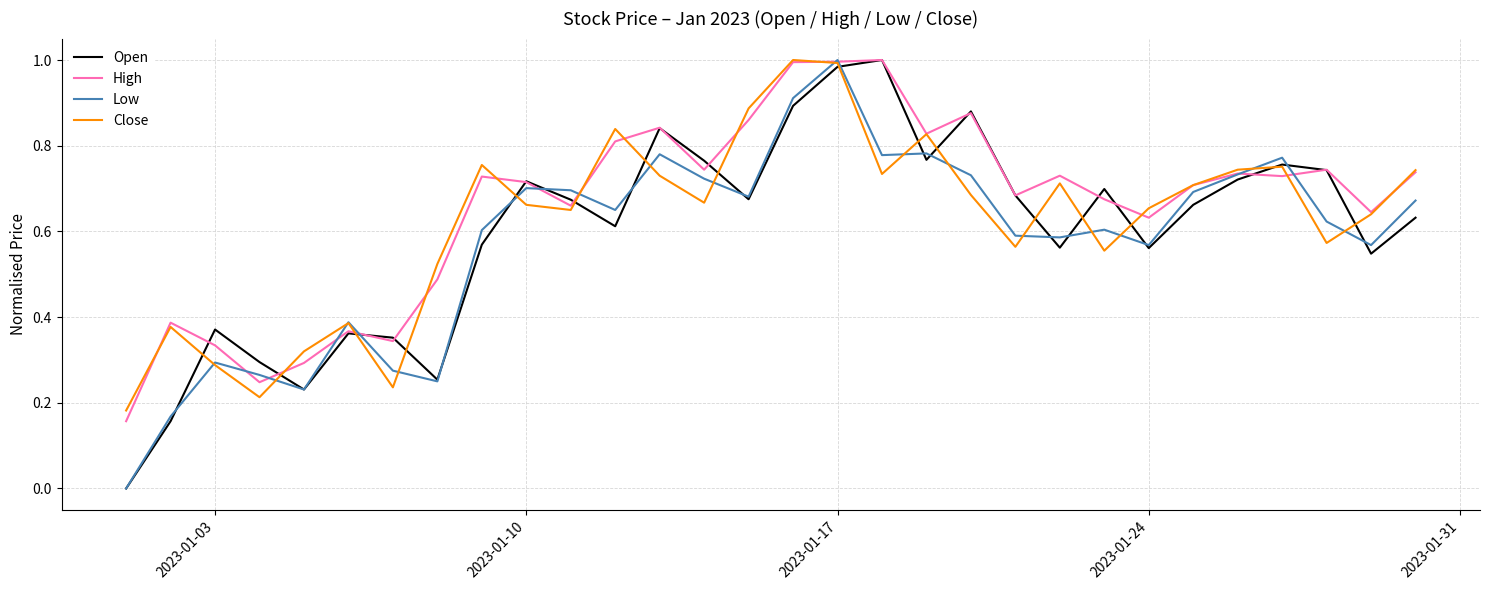

How many distinct data groups are displayed?

4